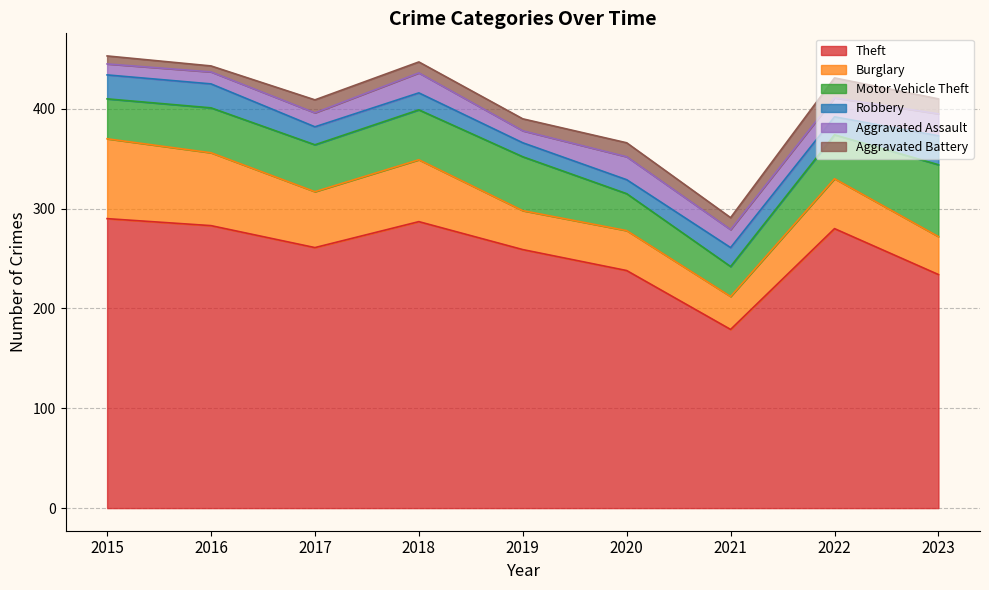

At which category does Motor Vehicle Theft reach its first local valley?

2021